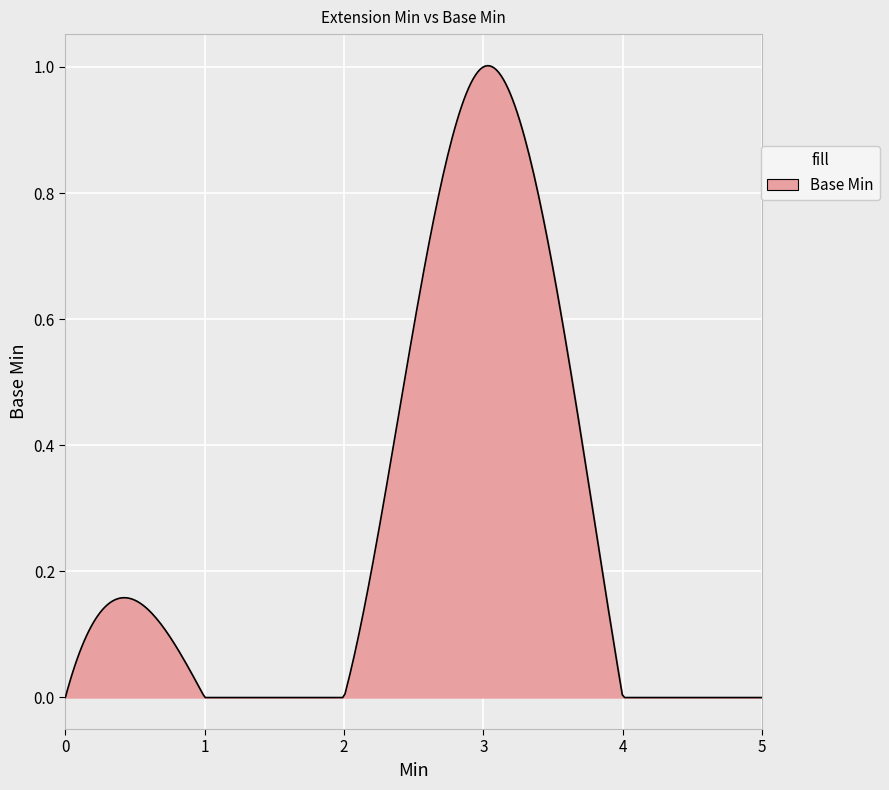

What is the greatest value displayed?

1